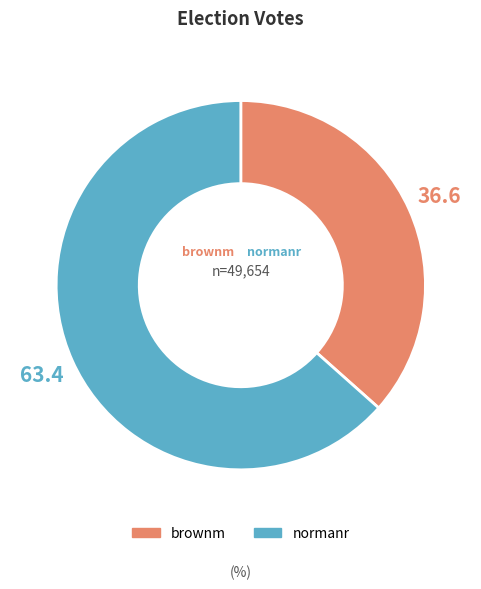

What is the ratio of the value at brownm to the value at normanr?

0.6